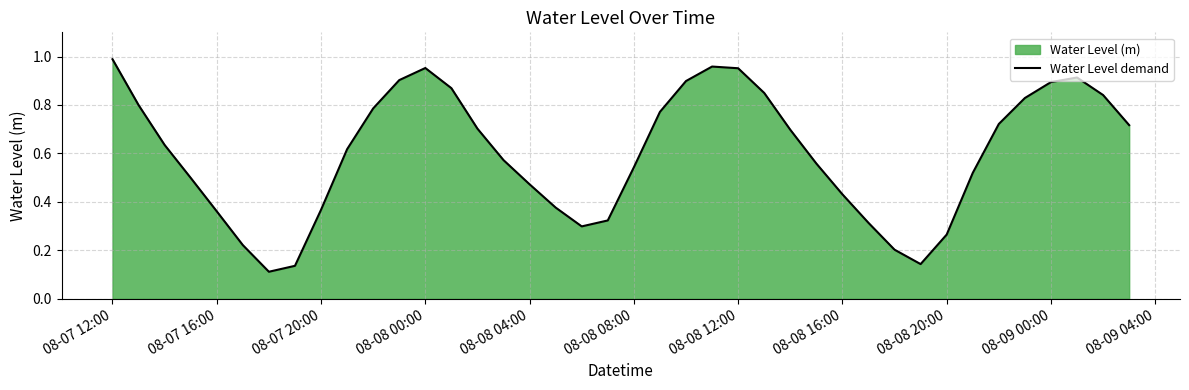

Reading left to right, list all the values displayed in this chart.

1.0	0.8	0.6	0.5	0.4	0.2	0.1	0.1	0.4	0.6	0.8	0.9	1.0	0.9	0.7	0.6	0.5	0.4	0.3	0.3	0.5	0.8	0.9	1.0	1.0	0.8	0.7	0.6	0.4	0.3	0.2	0.1	0.3	0.5	0.7	0.8	0.9	0.9	0.8	0.7